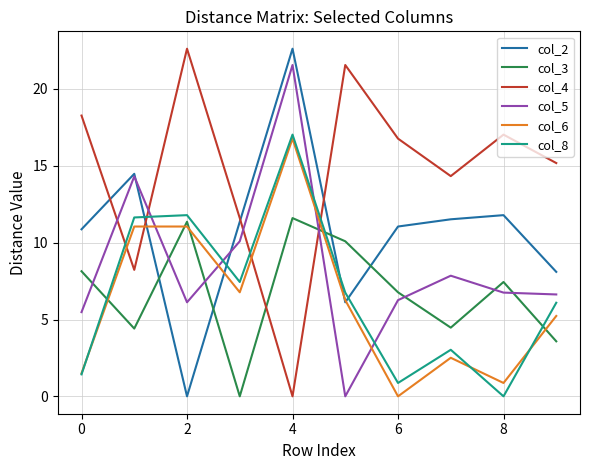

What is the maximum value for col_5?

21.6